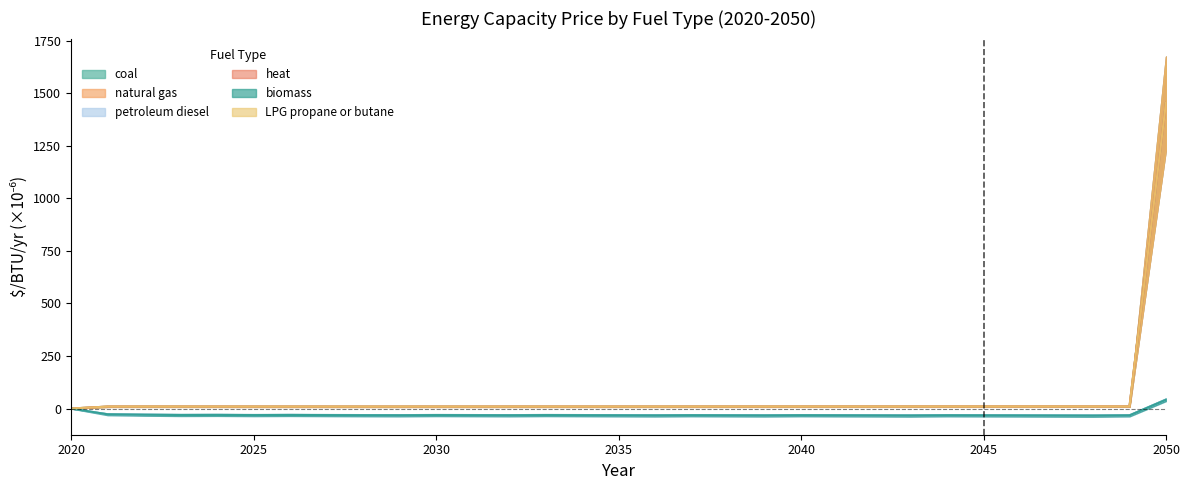

Between 2038 and 2044, which series saw the biggest shift?

petroleum diesel